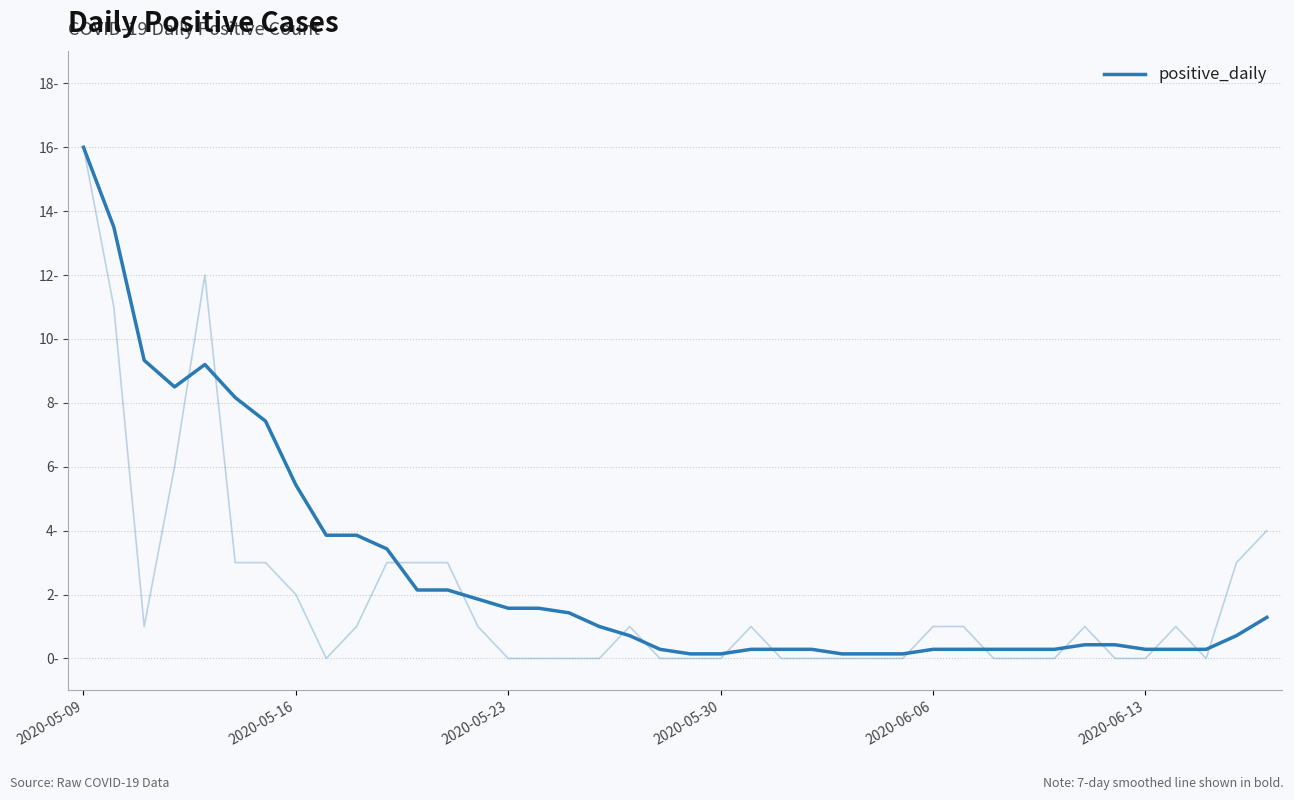

What is the sum of all values?

108.1